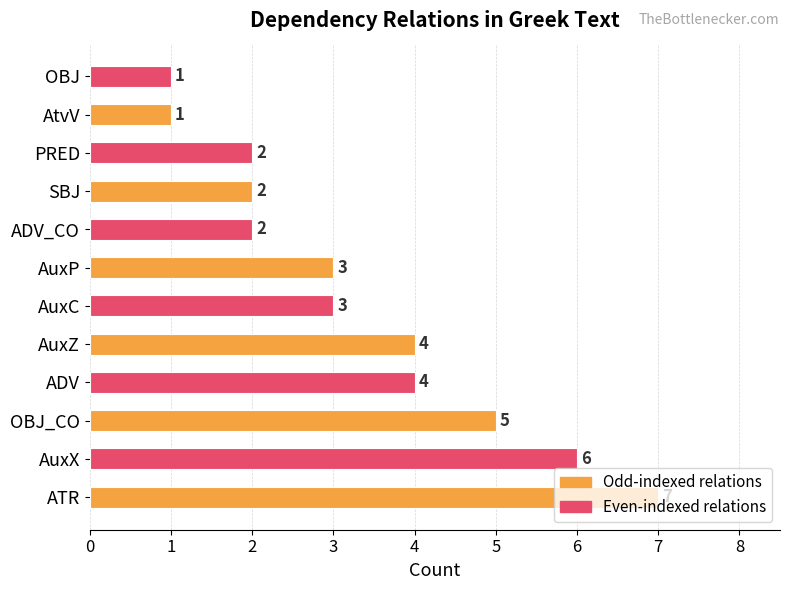

What is the ratio of the value at AuxZ to the value at OBJ?

4.0